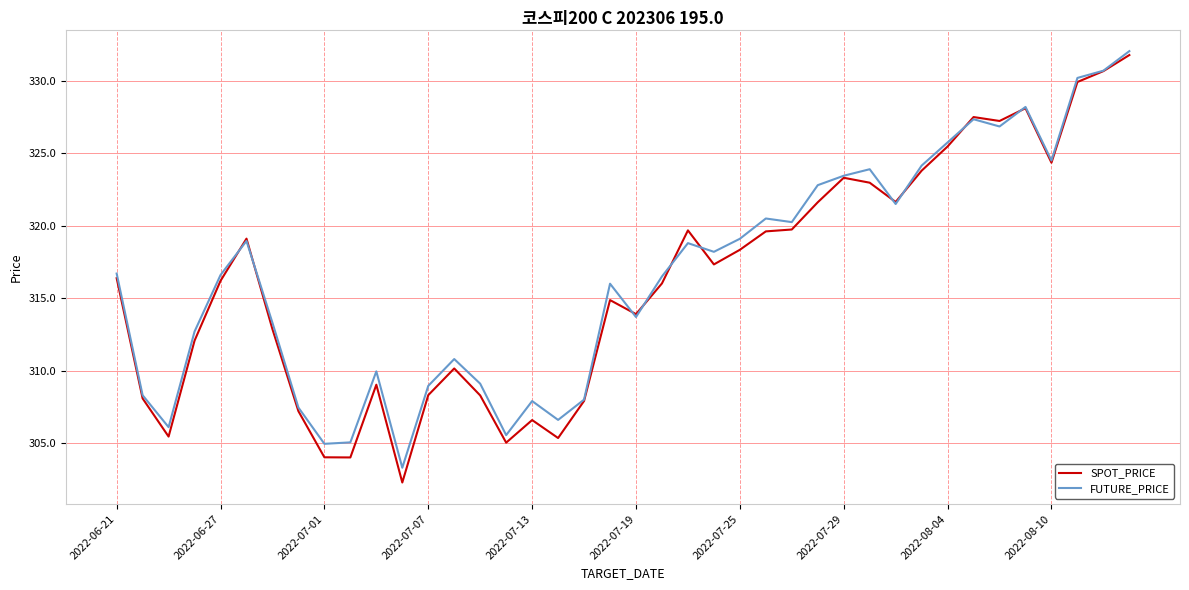

Which series has the largest range (max minus min)?

SPOT_PRICE